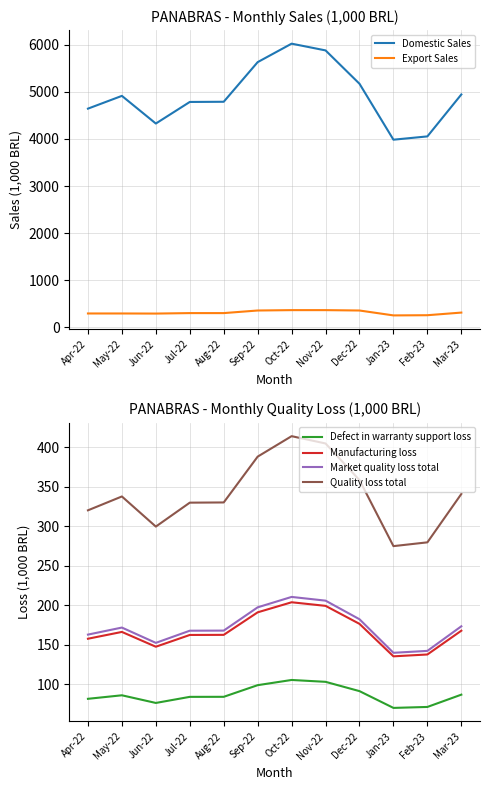

What is the spread (max minus min) of values at Jul-22?

4702.2